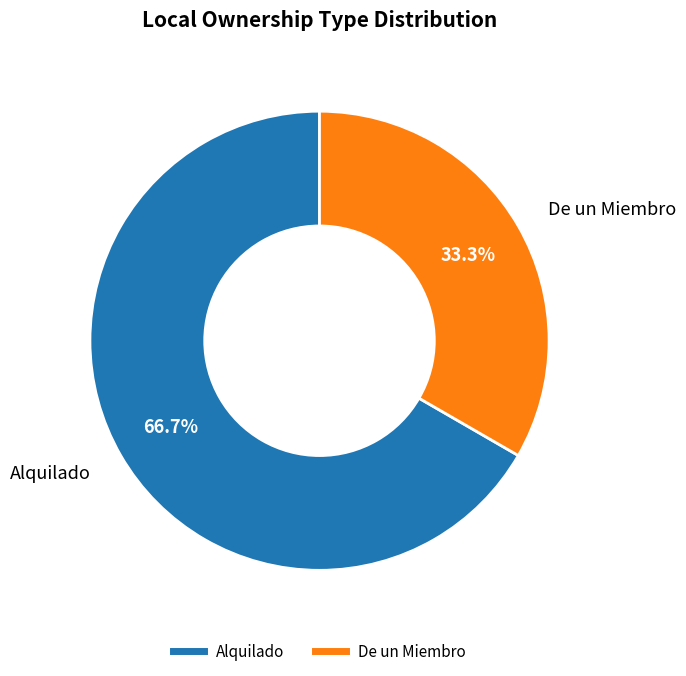

True or false: De un Miembro accounts for 27% of the total.

False